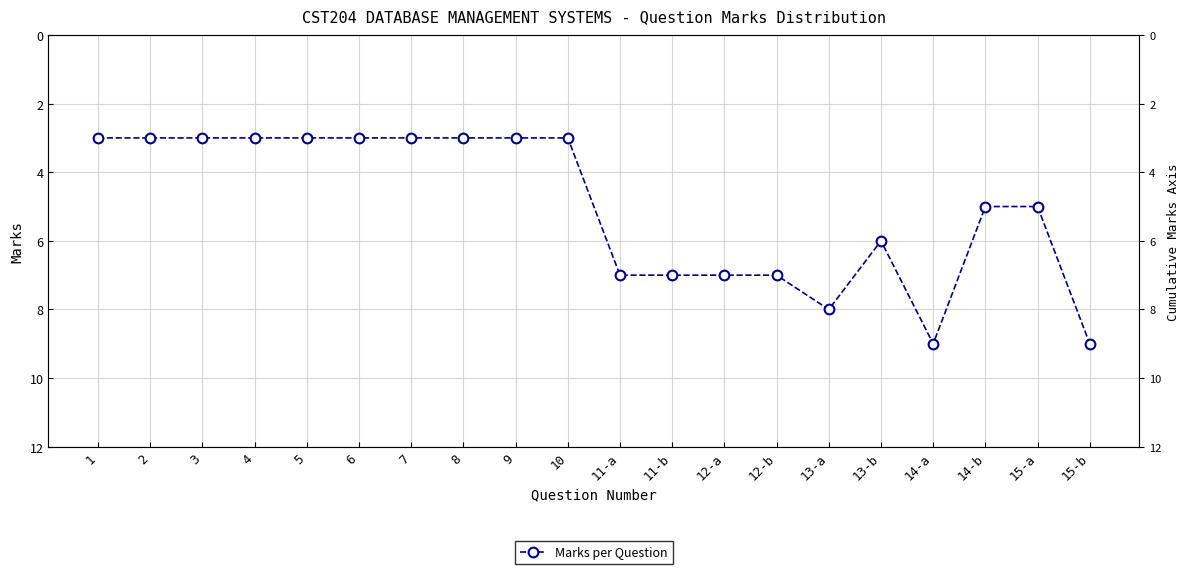

What is the sum of all values?

100